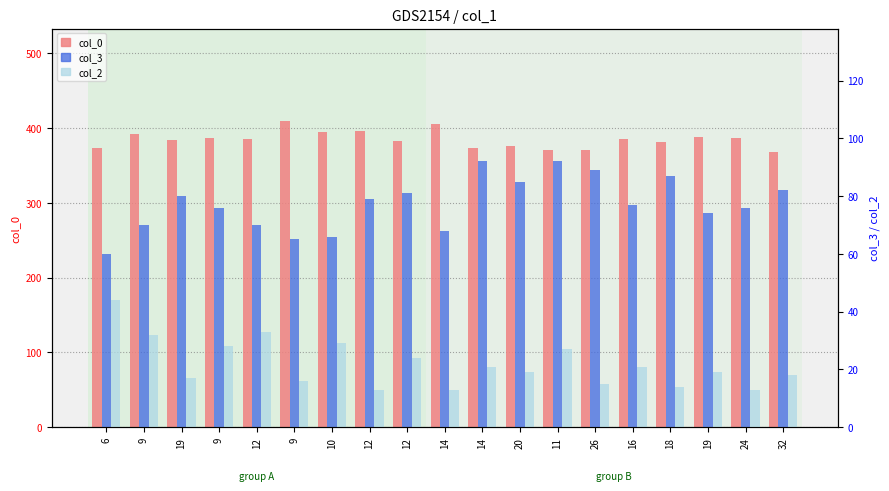

Read the col_2 value at 10, to the nearest 5.

30